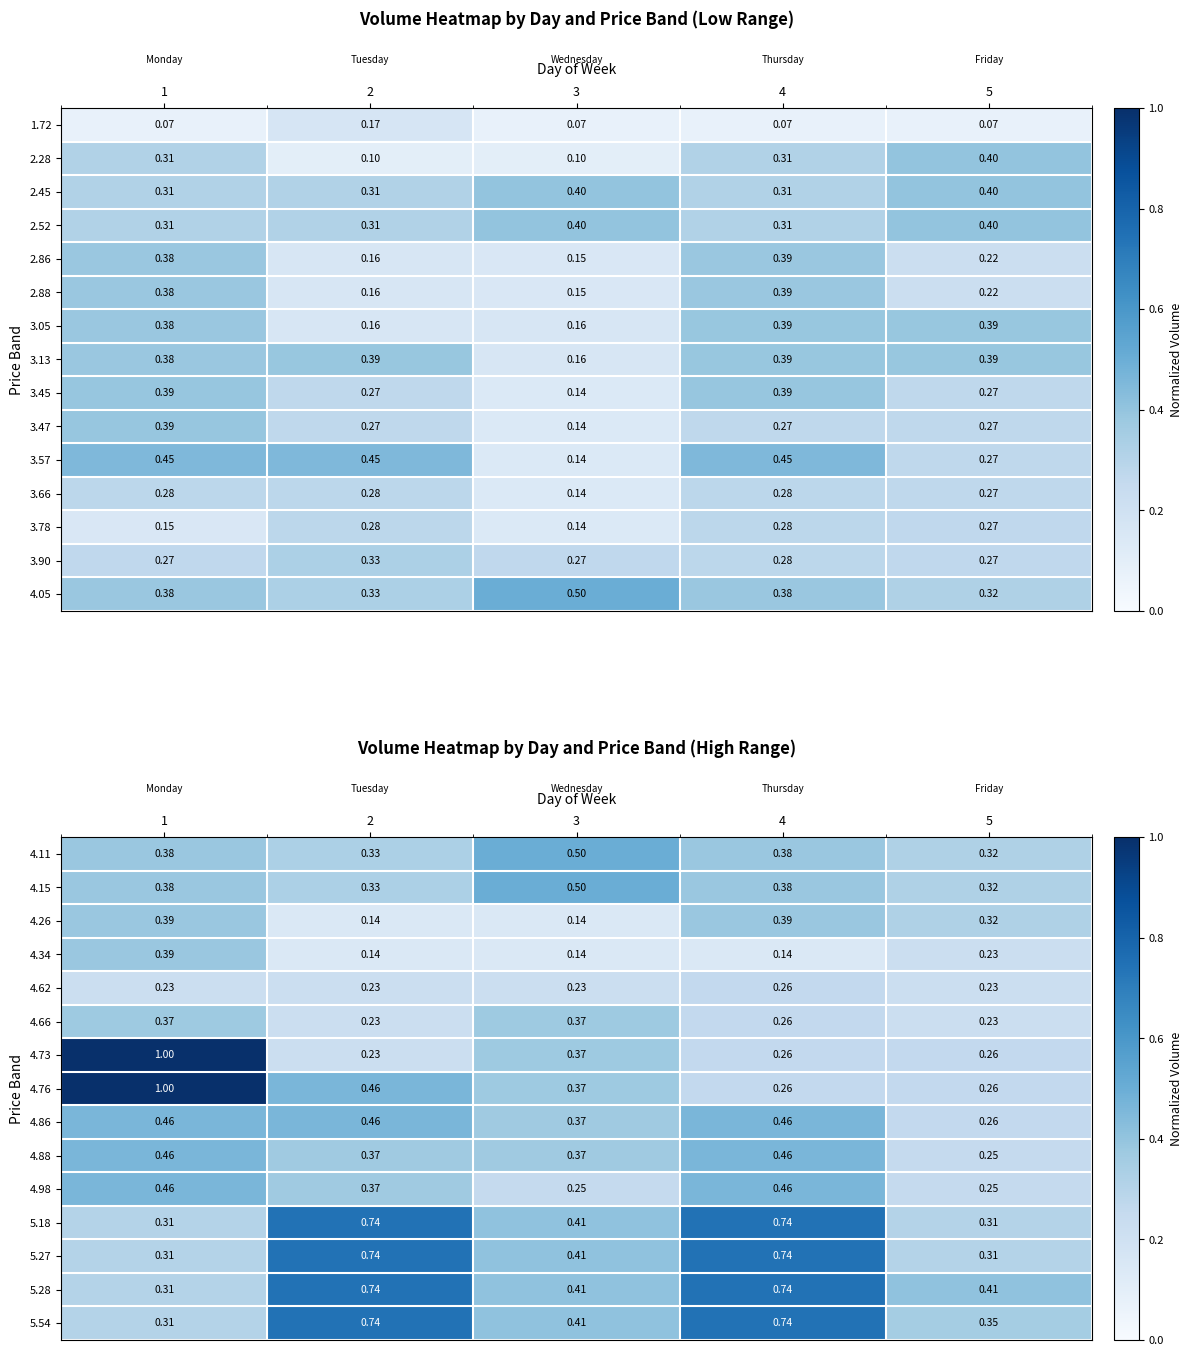

Is the value of 4.11 at 2 greater than the value of 5.18 at 4?

No